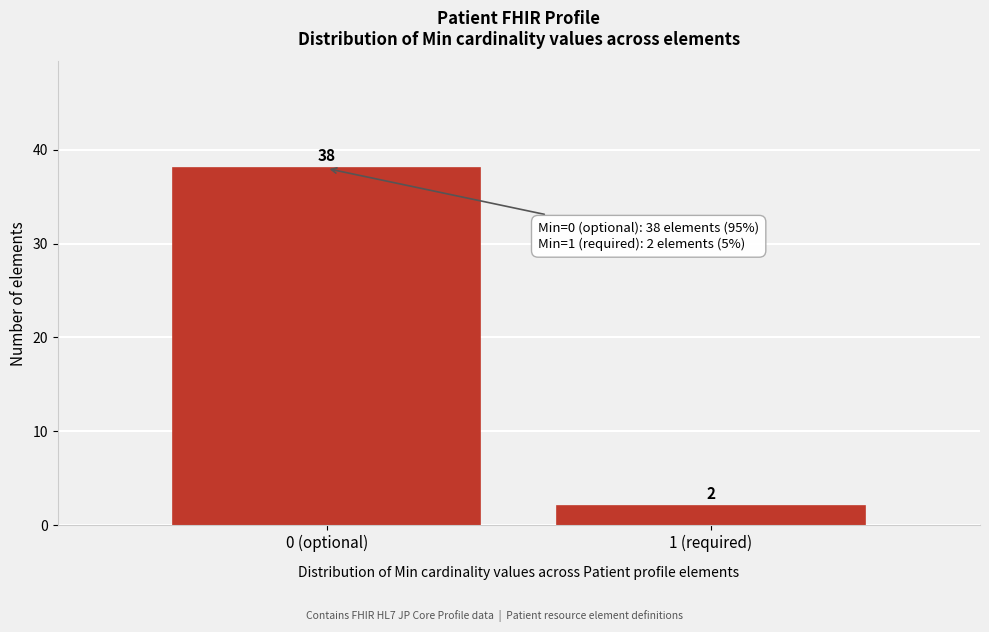

Reading right to left, transcribe all the data shown in this chart.

1 (required)=2	0 (optional)=38